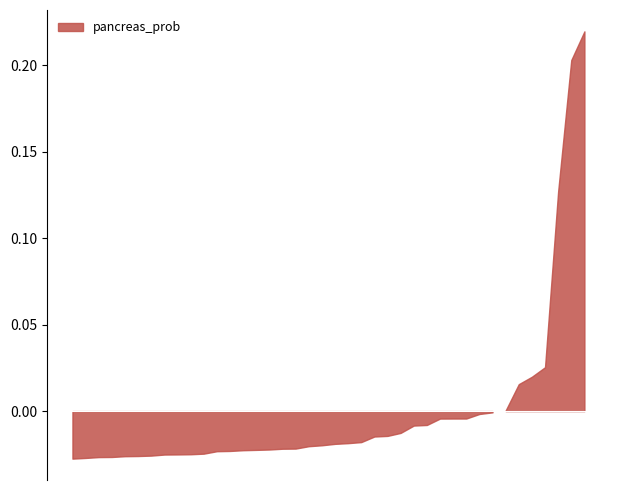

What is the change in value from 6 to 21?

+0.2